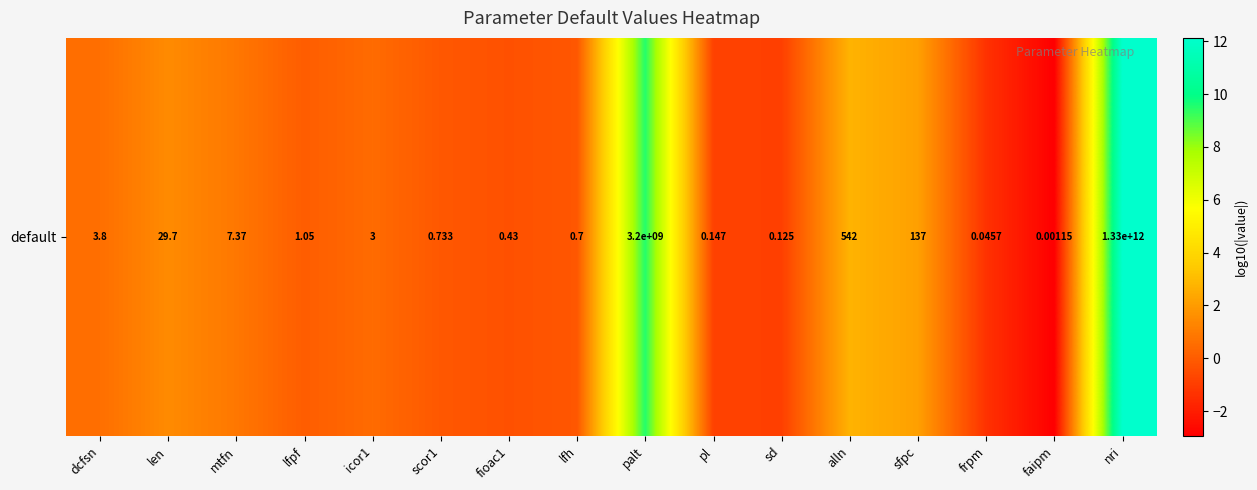

What is the sum of all values?

23.2